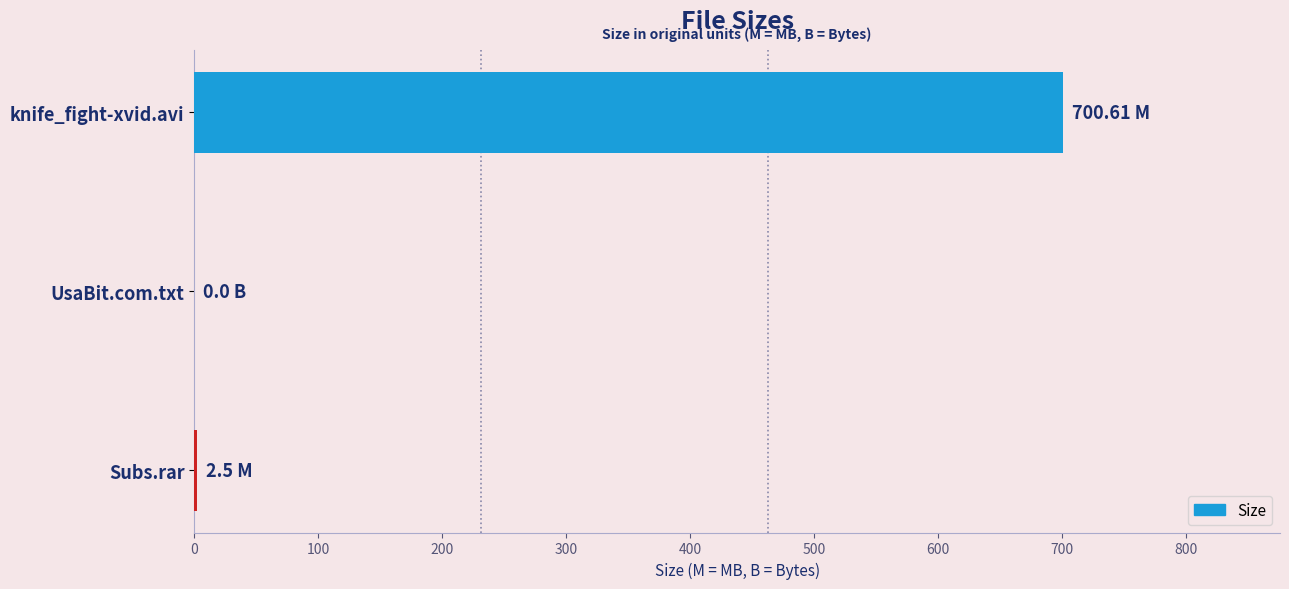

What is the maximum value shown in the chart?

700.6